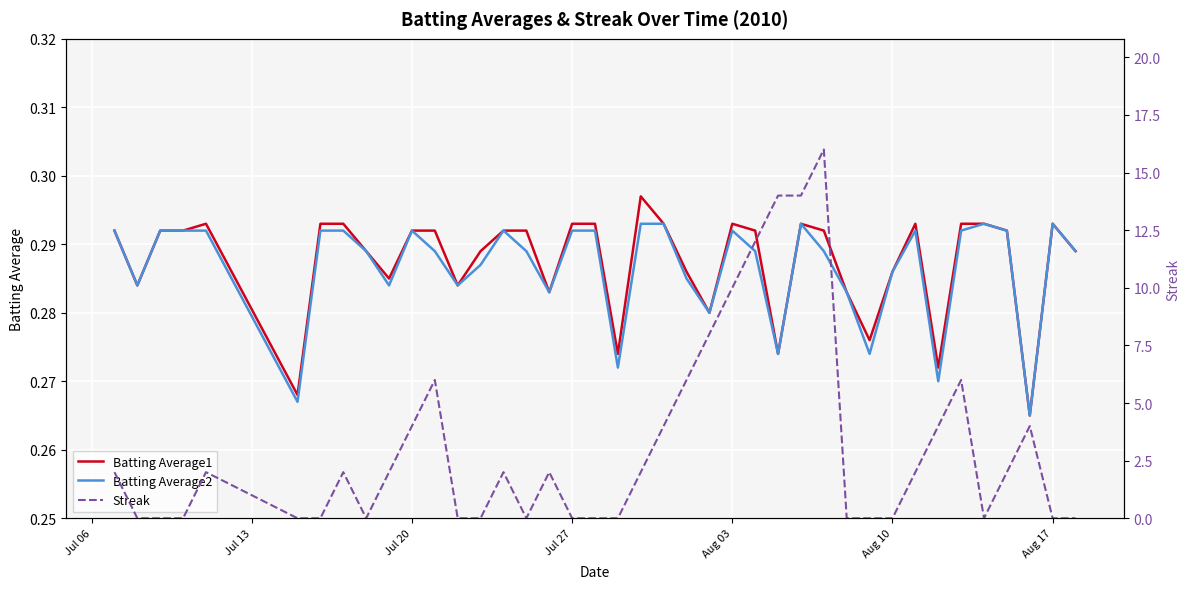

What is the greatest value displayed?

16.0